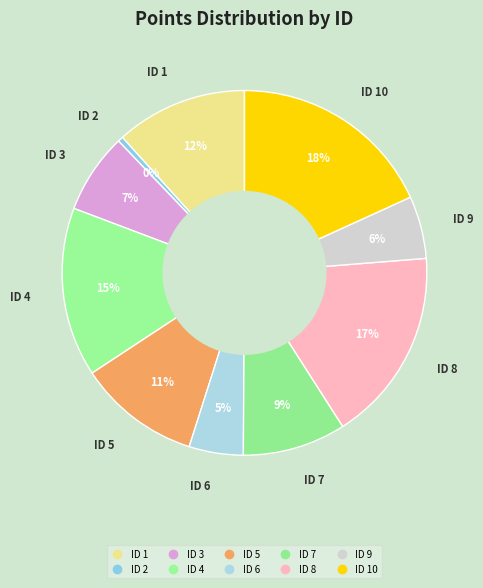

Rank the categories by value from lowest to highest.

2, 6, 9, 3, 7, 5, 1, 4, 8, 10